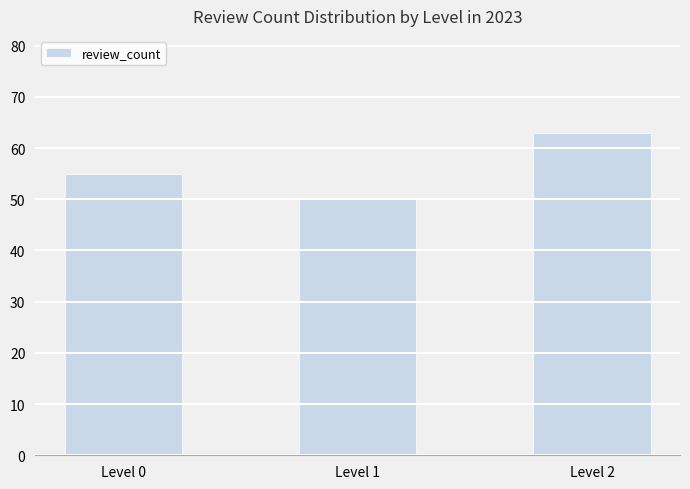

What is the approximate value at Level 1?

50